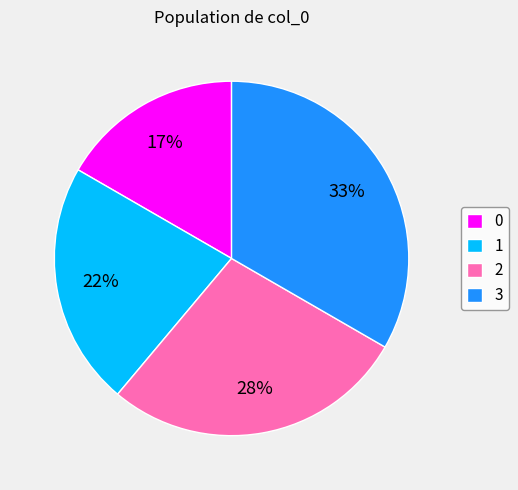

What is the ratio of the value at 3 to the value at 1?

1.5